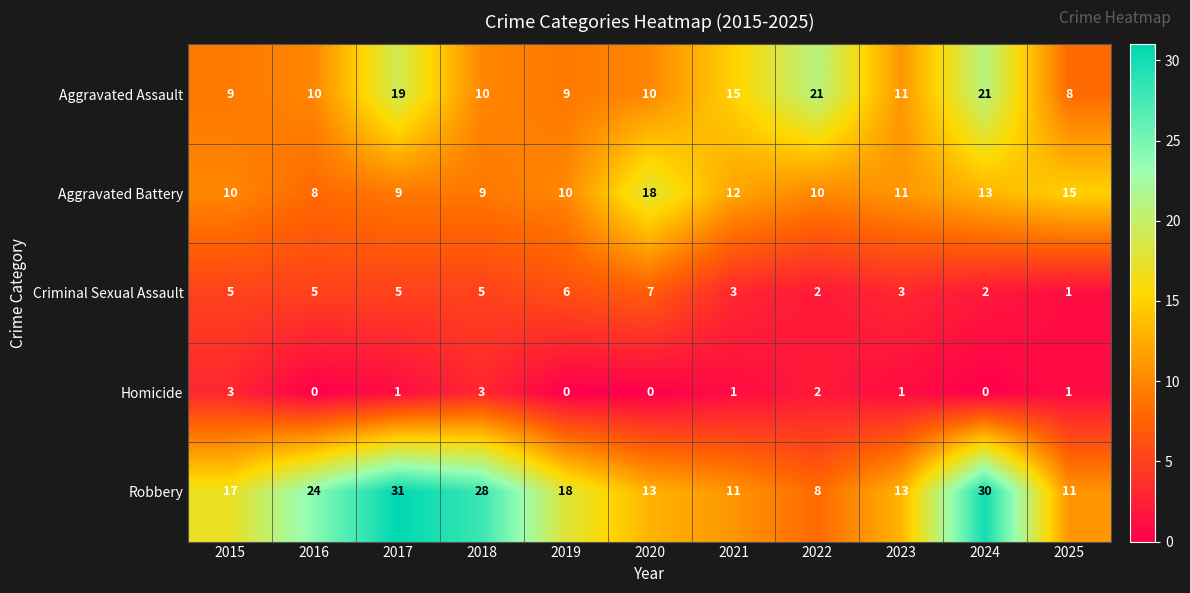

Which series has the widest spread of values?

Robbery